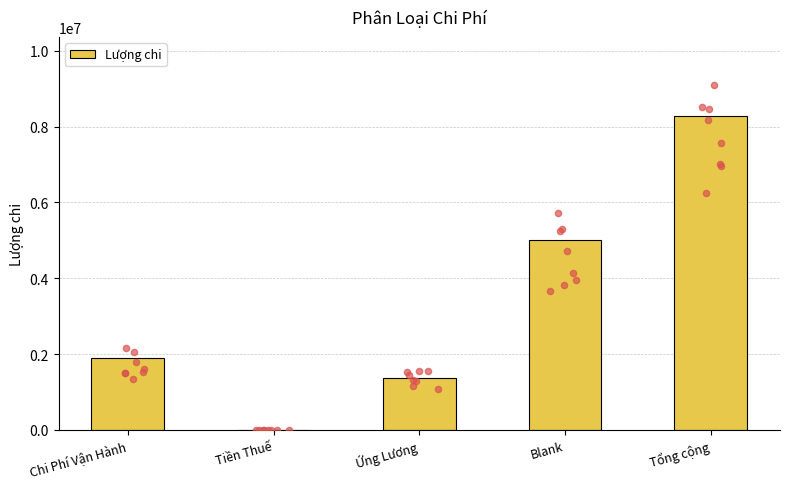

What is the change in value from Chi Phí Vận Hành to Tiền Thuế?

-1905000